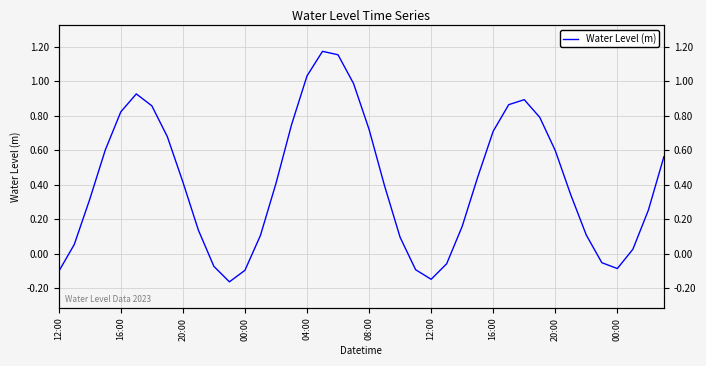

Which has a higher value, 25 or 38?

38